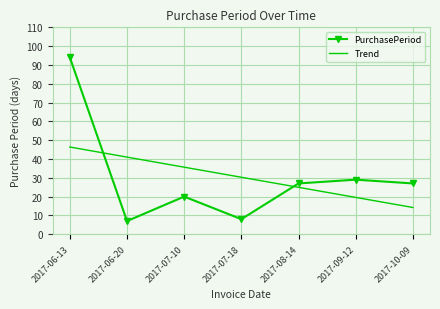

At which category does PurchasePeriod reach its first local peak?

2017-07-10